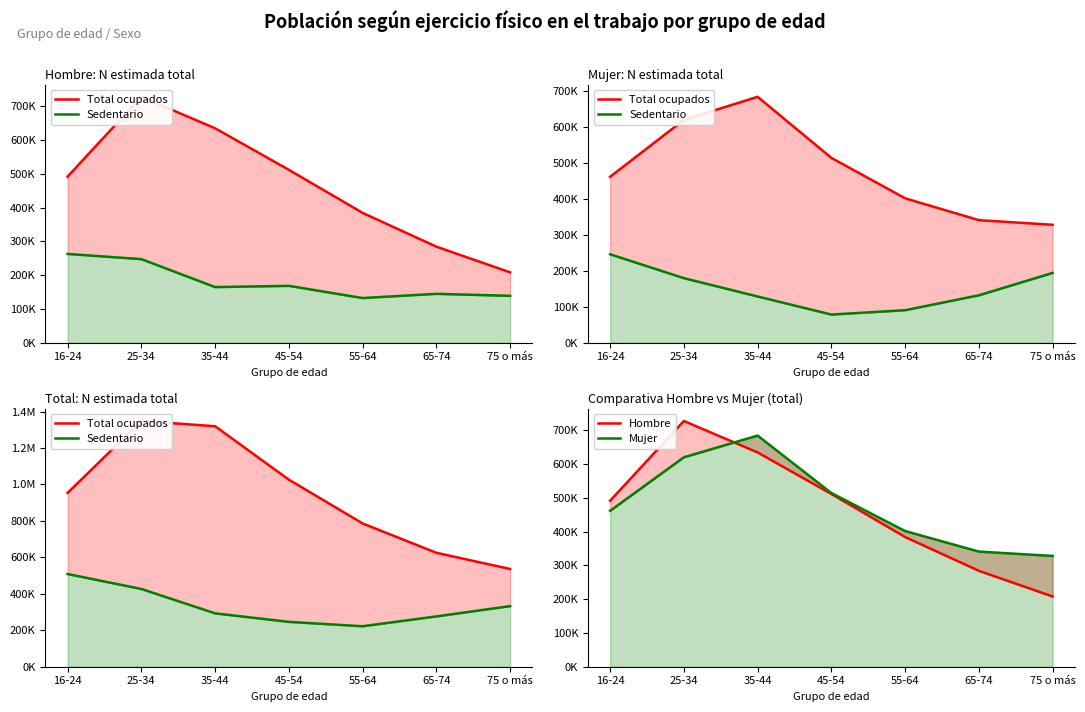

Where is Mujer nearest to the value 506496?

45-54